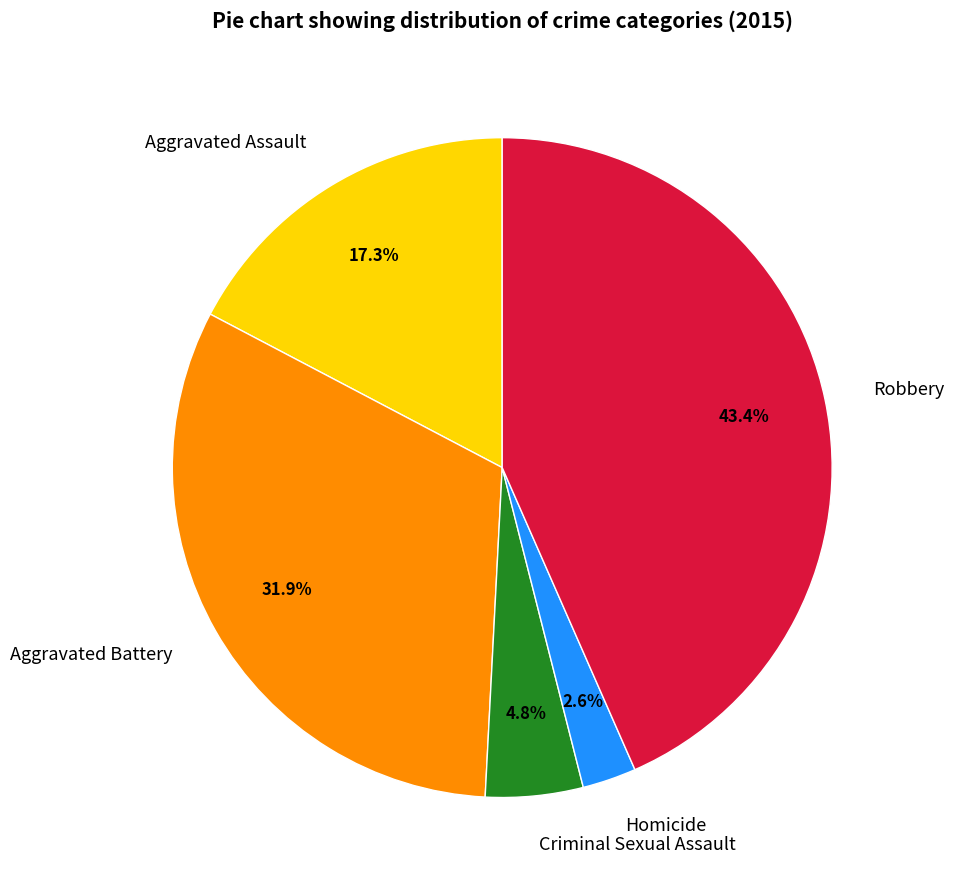

To the nearest percent, what is the average slice percentage?

20%